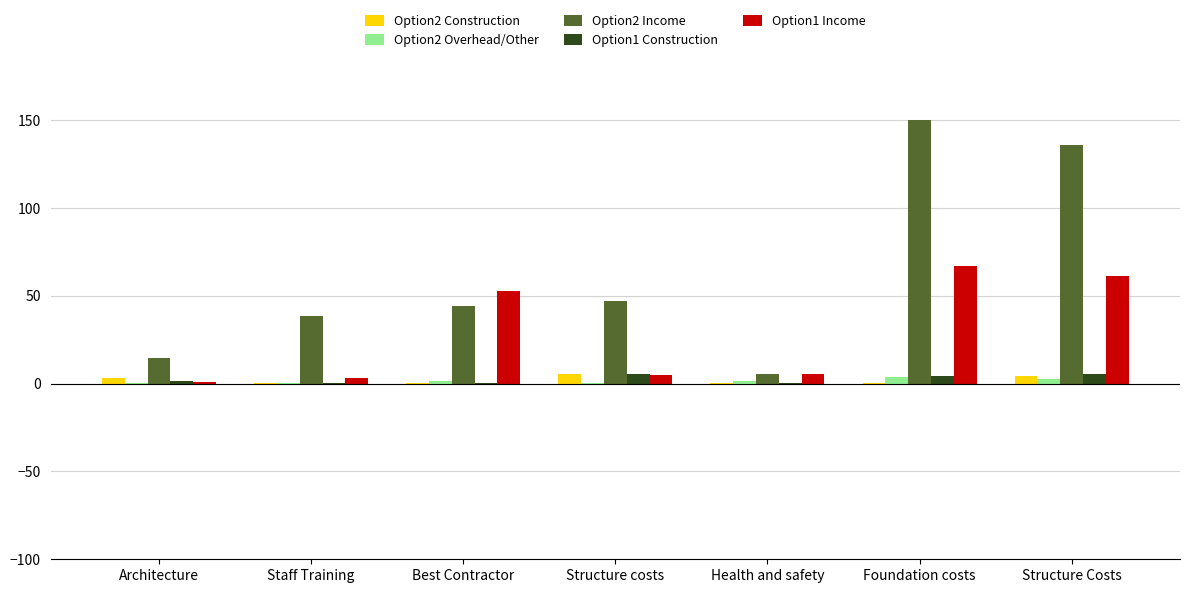

The Option1 Construction series shows 5.6 at Structure Costs. True or false?

True